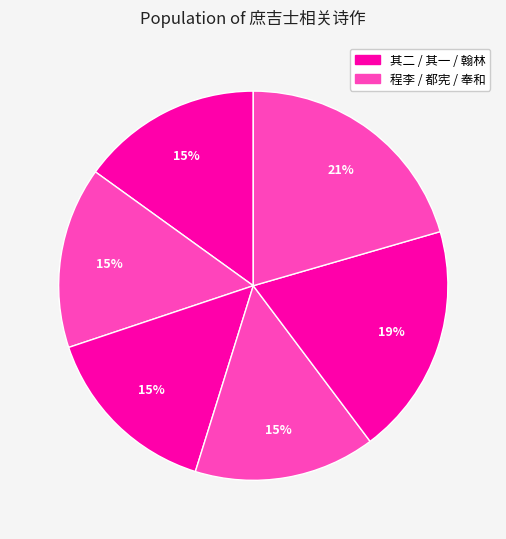

Is there any slice that represents more than half of the pie?

No